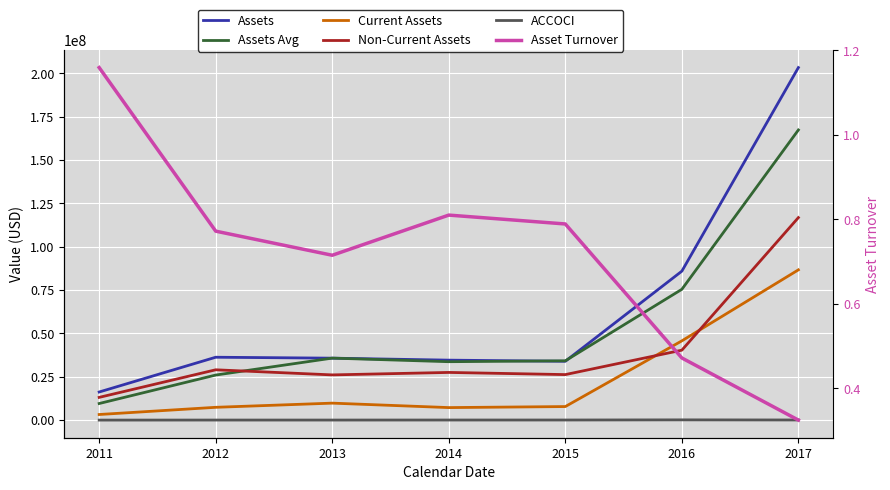

Where does the Non-Current Assets series first go above 27380000?

2012